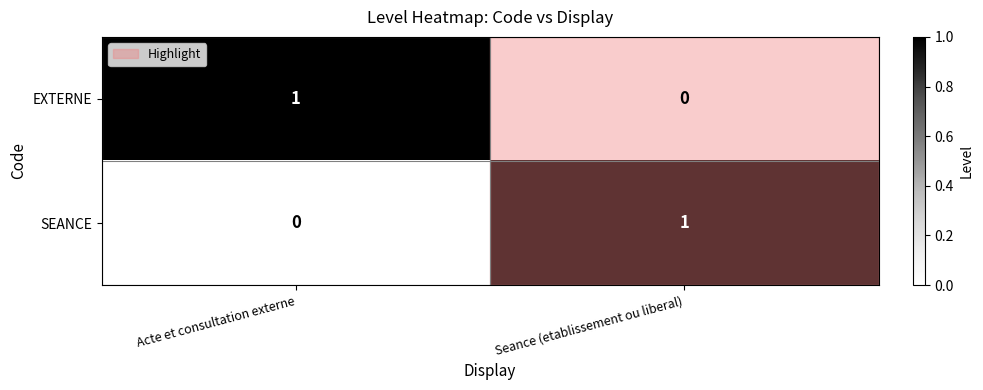

How many series are shown in this chart?

2